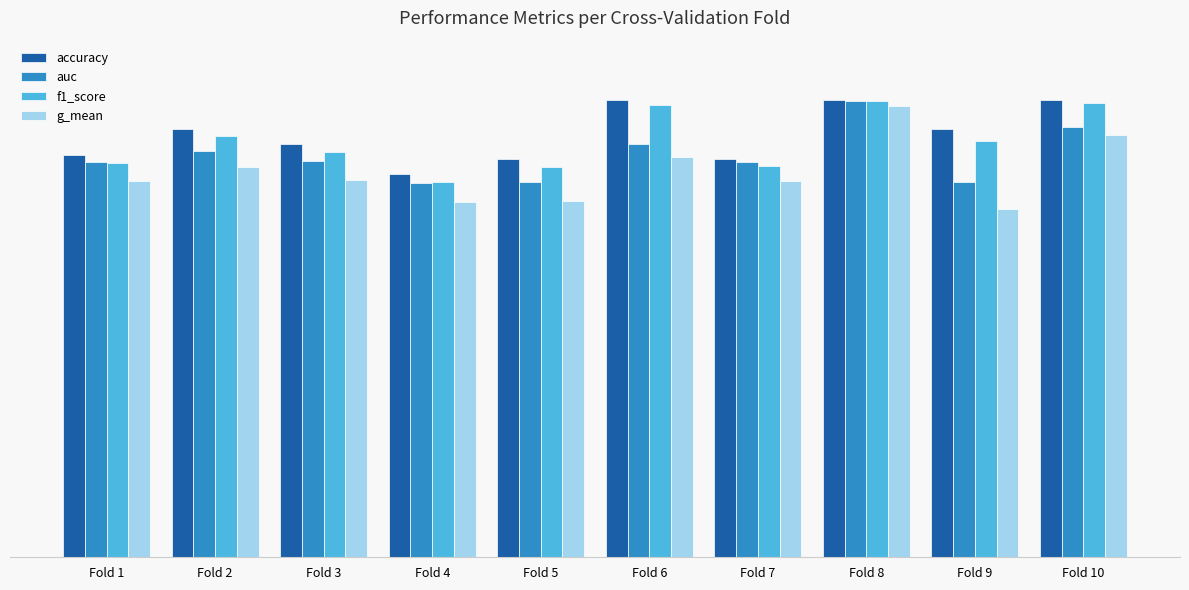

What are all the series names shown in the legend?

accuracy, auc, f1_score, g_mean